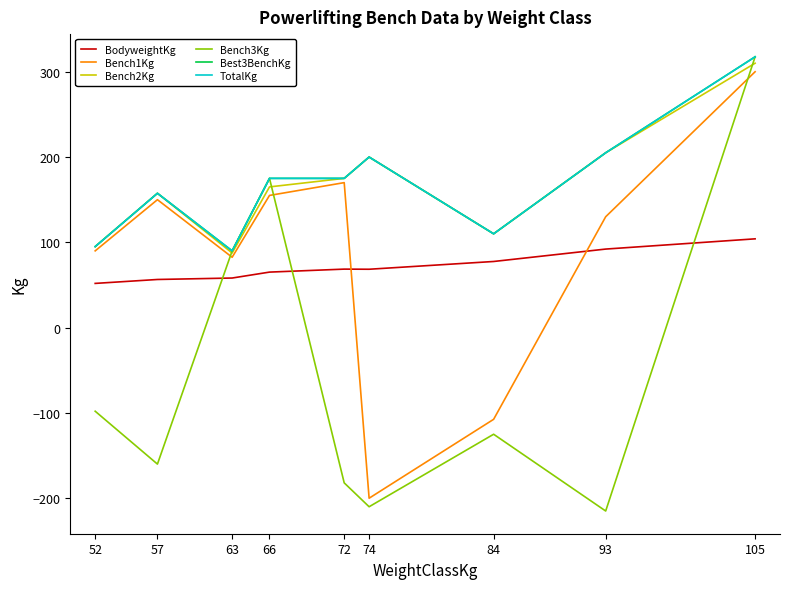

True or false: BodyweightKg has a value of 65.1 at 66.

True